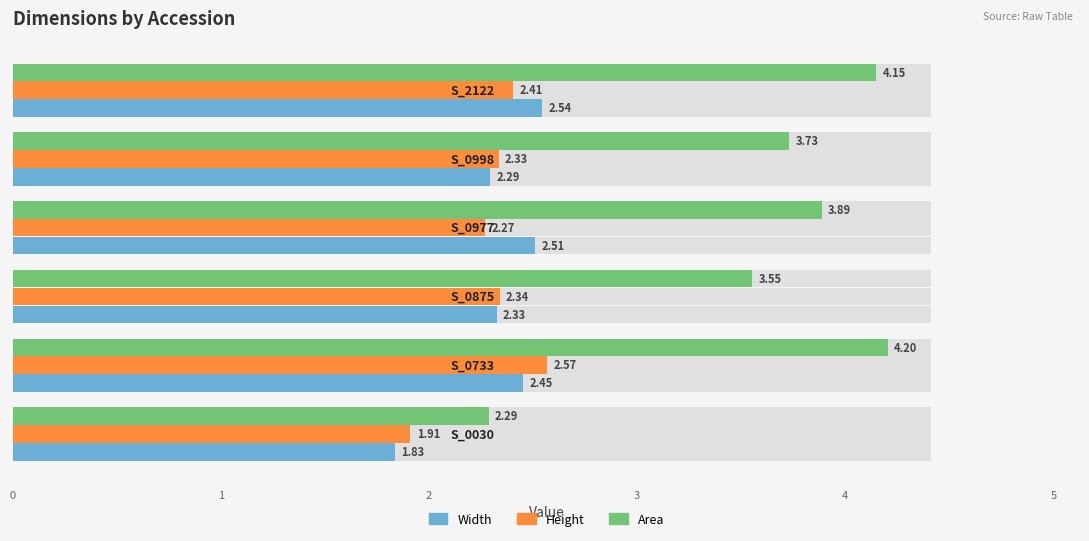

At how many categories does at least one series exceed 3?

5